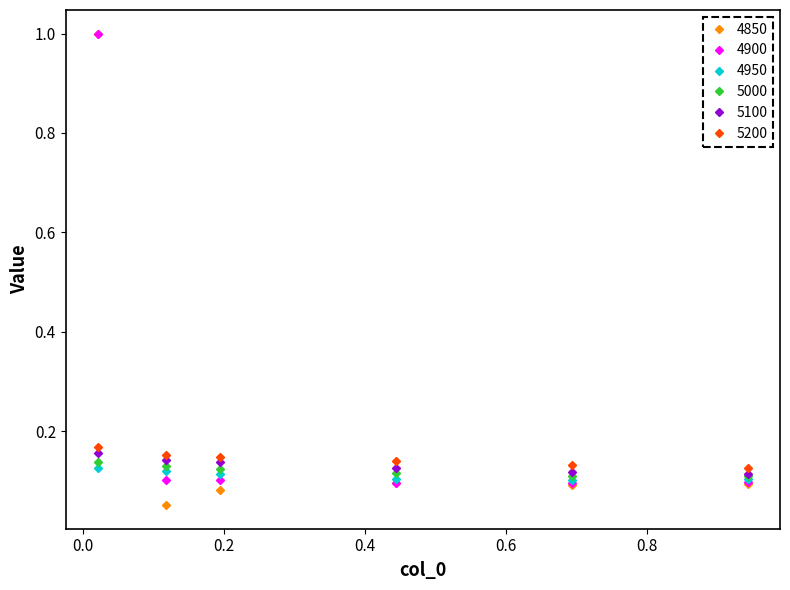

At how many categories does at least one series exceed 0?

6